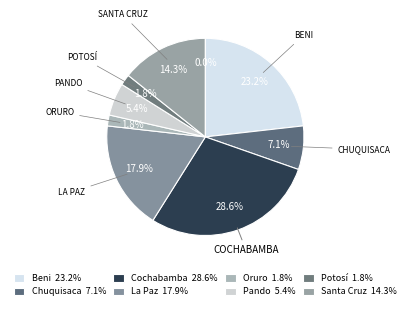

What portion of the pie excludes Beni?

76.8%